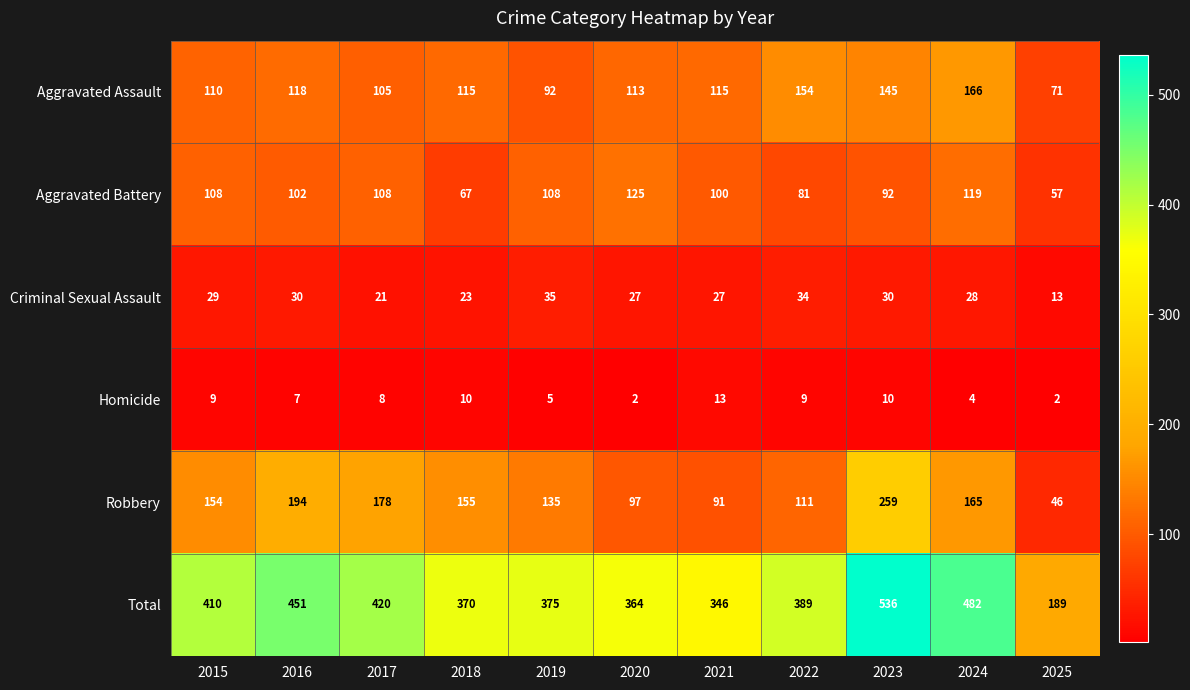

Rank the series at 2023 from highest to lowest value.

Total, Robbery, Aggravated Assault, Aggravated Battery, Criminal Sexual Assault, Homicide